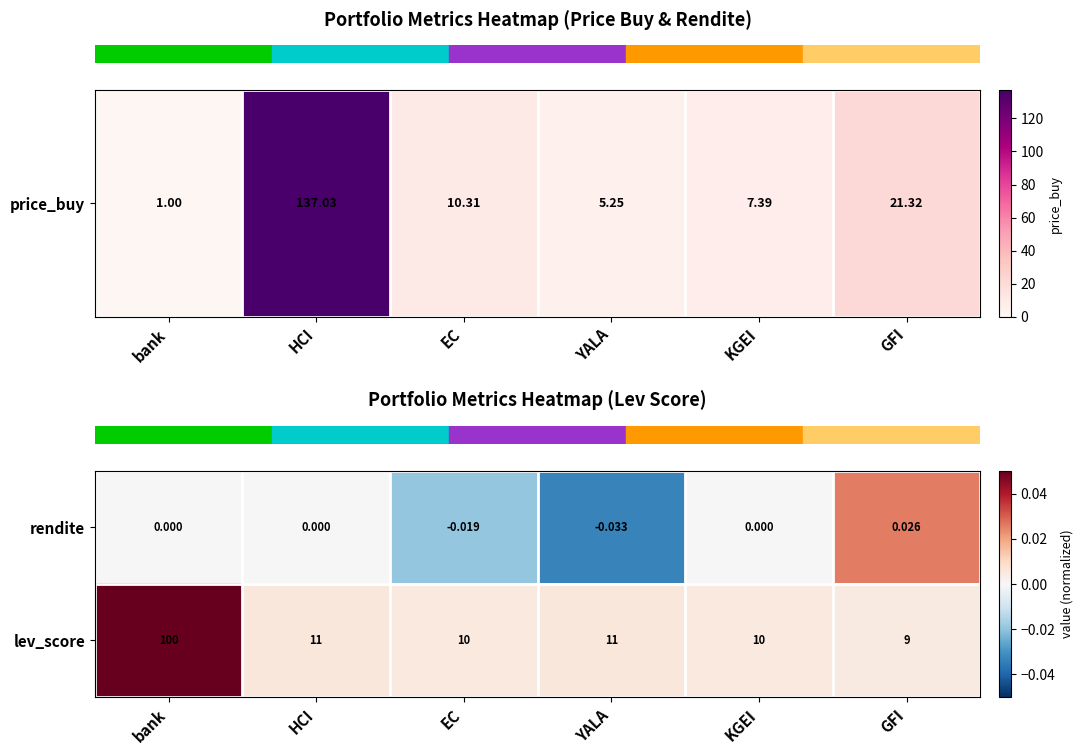

How many data points in rendite are less than 0?

2